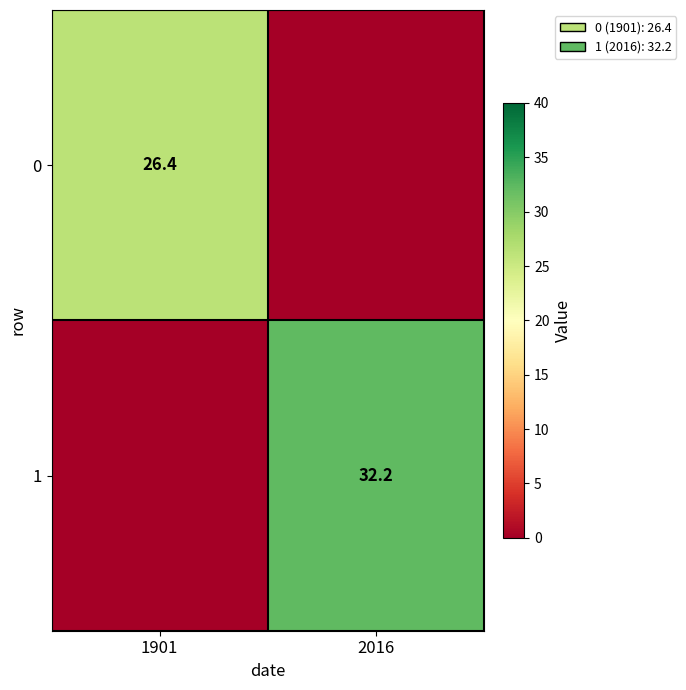

The value of 0 at 1901 is 26.4. True or false?

True